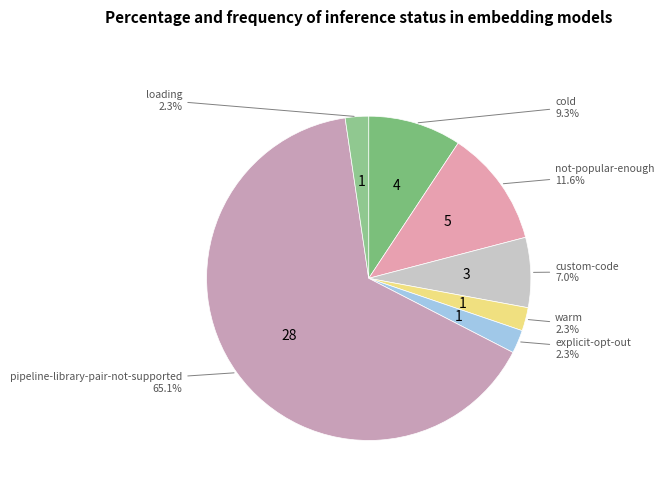

Is there any slice that represents more than half of the pie?

Yes